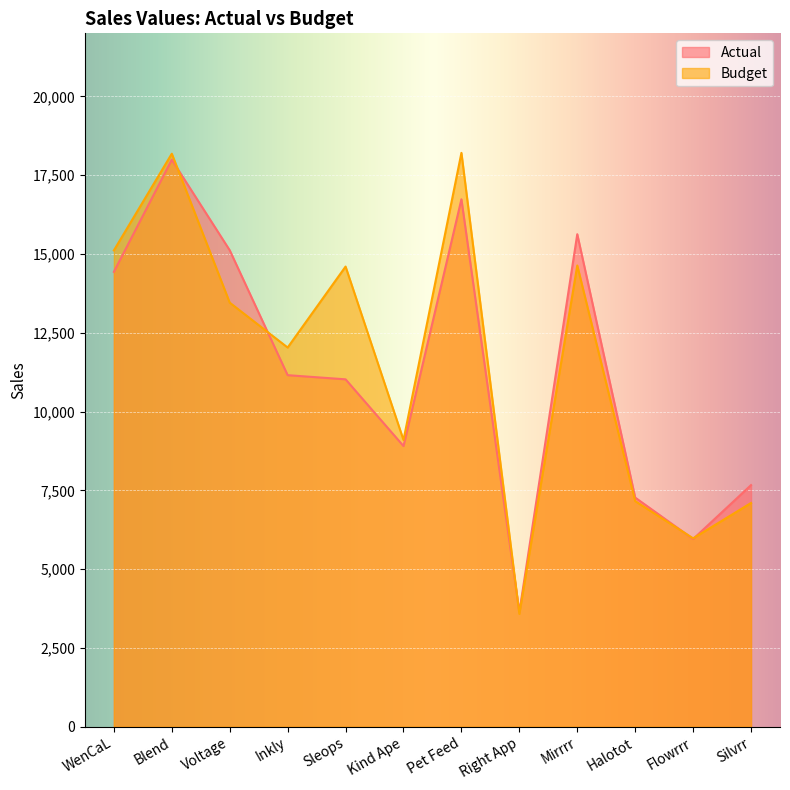

How many lines are shown in the chart?

2